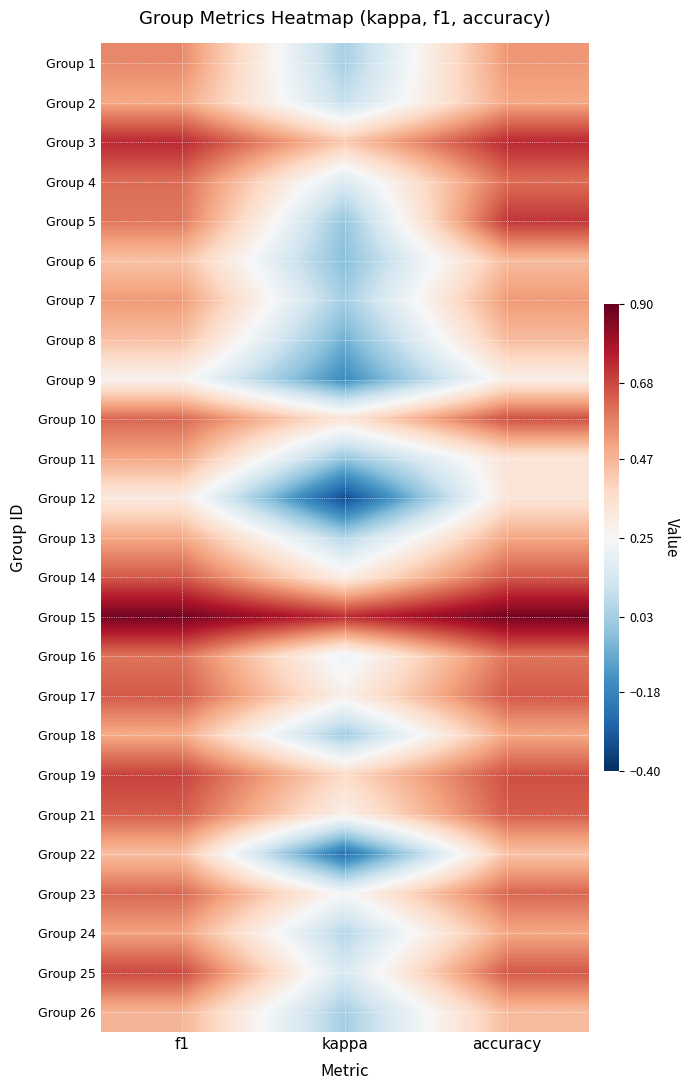

Reading right to left, extract all data points from this chart.

Group 1: accuracy=0.5	kappa=0.0	f1=0.6
Group 2: accuracy=0.5	kappa=0.1	f1=0.5
Group 3: accuracy=0.7	kappa=0.4	f1=0.7
Group 4: accuracy=0.6	kappa=0.2	f1=0.6
Group 5: accuracy=0.7	kappa=0.0	f1=0.6
Group 6: accuracy=0.5	kappa=-0.0	f1=0.4
Group 7: accuracy=0.5	kappa=0.0	f1=0.5
Group 8: accuracy=0.5	kappa=-0.1	f1=0.4
Group 9: accuracy=0.3	kappa=-0.2	f1=0.3
Group 10: accuracy=0.7	kappa=0.3	f1=0.6
Group 11: accuracy=0.3	kappa=0.0	f1=0.5
Group 12: accuracy=0.3	kappa=-0.3	f1=0.3
Group 13: accuracy=0.5	kappa=0.1	f1=0.5
Group 14: accuracy=0.6	kappa=0.3	f1=0.6
Group 15: accuracy=0.9	kappa=0.7	f1=0.9
Group 16: accuracy=0.6	kappa=0.2	f1=0.6
Group 17: accuracy=0.7	kappa=0.3	f1=0.6
Group 18: accuracy=0.5	kappa=0.0	f1=0.5
Group 19: accuracy=0.7	kappa=0.4	f1=0.7
Group 21: accuracy=0.6	kappa=0.3	f1=0.6
Group 22: accuracy=0.4	kappa=-0.2	f1=0.4
Group 23: accuracy=0.6	kappa=0.2	f1=0.6
Group 24: accuracy=0.5	kappa=0.1	f1=0.5
Group 25: accuracy=0.7	kappa=0.1	f1=0.7
Group 26: accuracy=0.5	kappa=0.0	f1=0.5